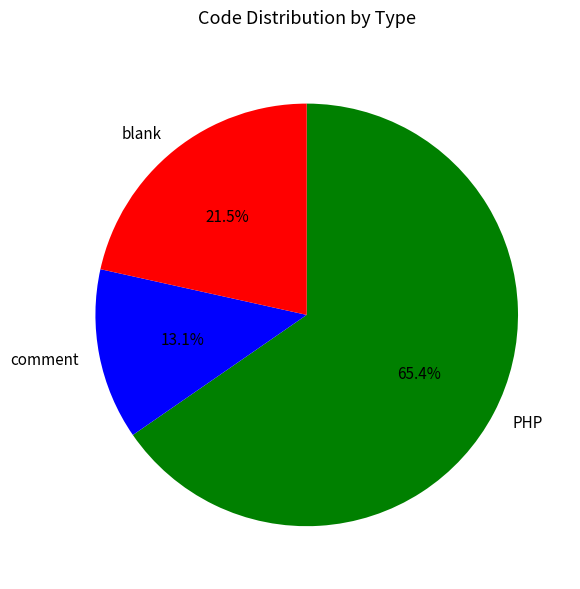

The comment slice represents 13% of the pie. True or false?

True